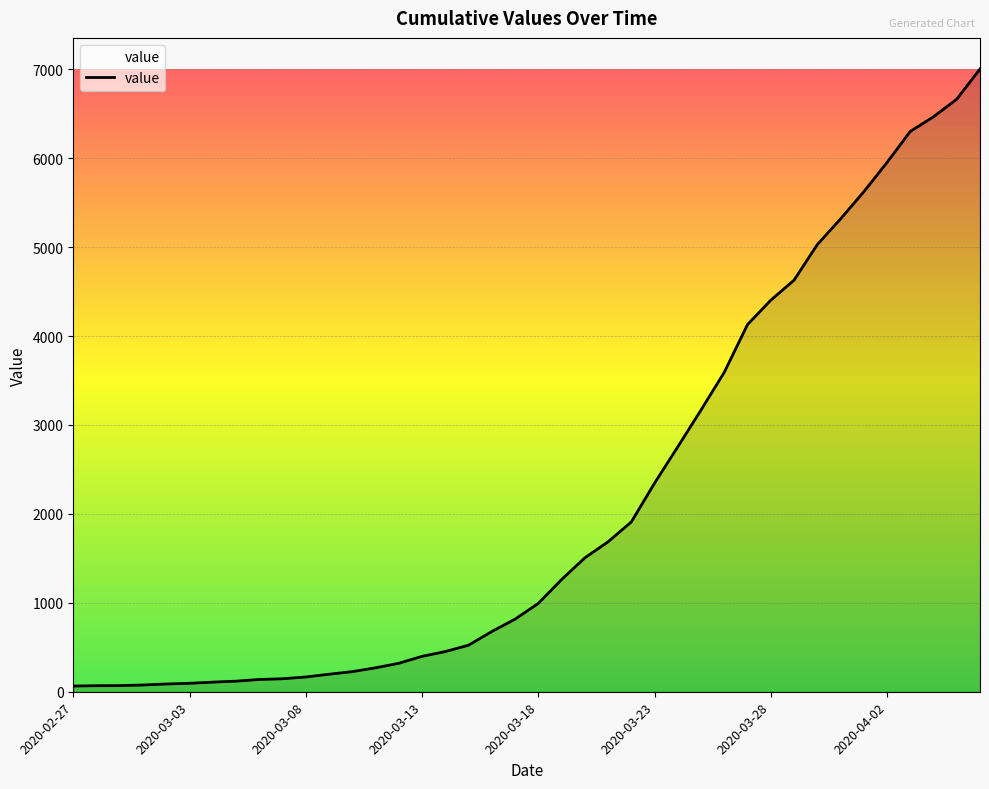

What is the greatest value displayed?

7003